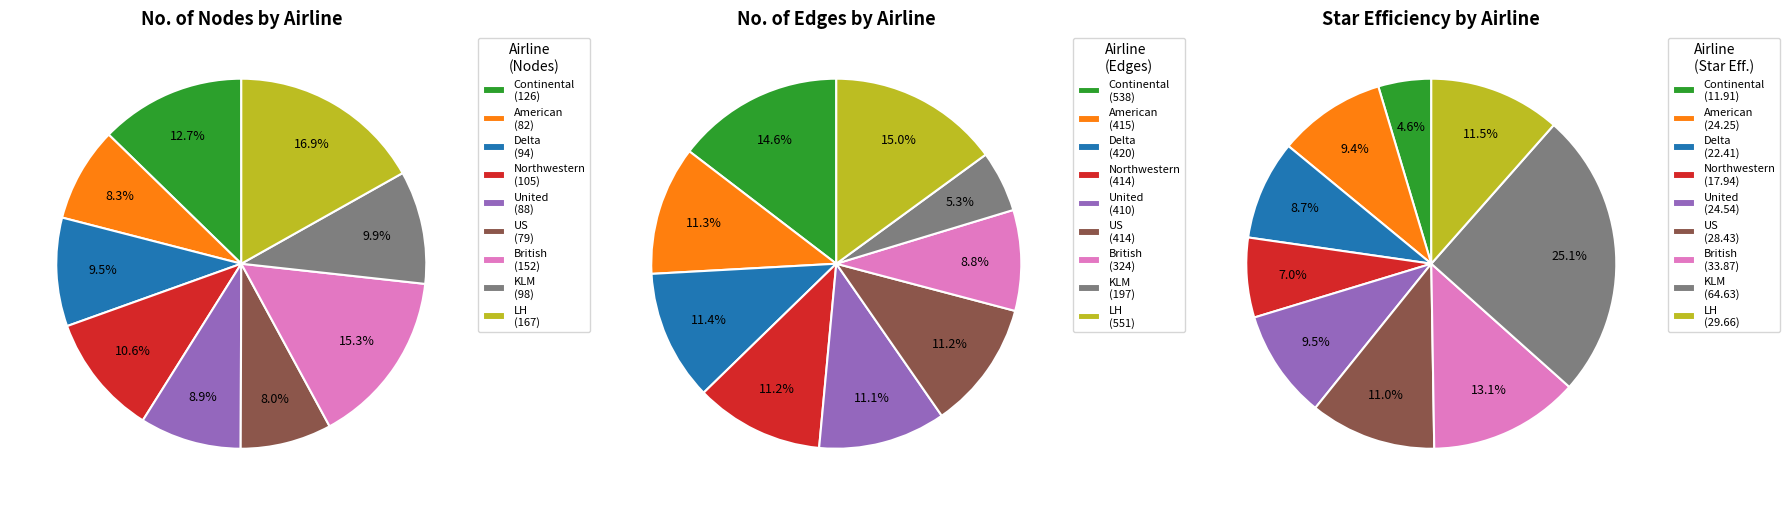

To the nearest percent, what percentage of the pie is US?

11%